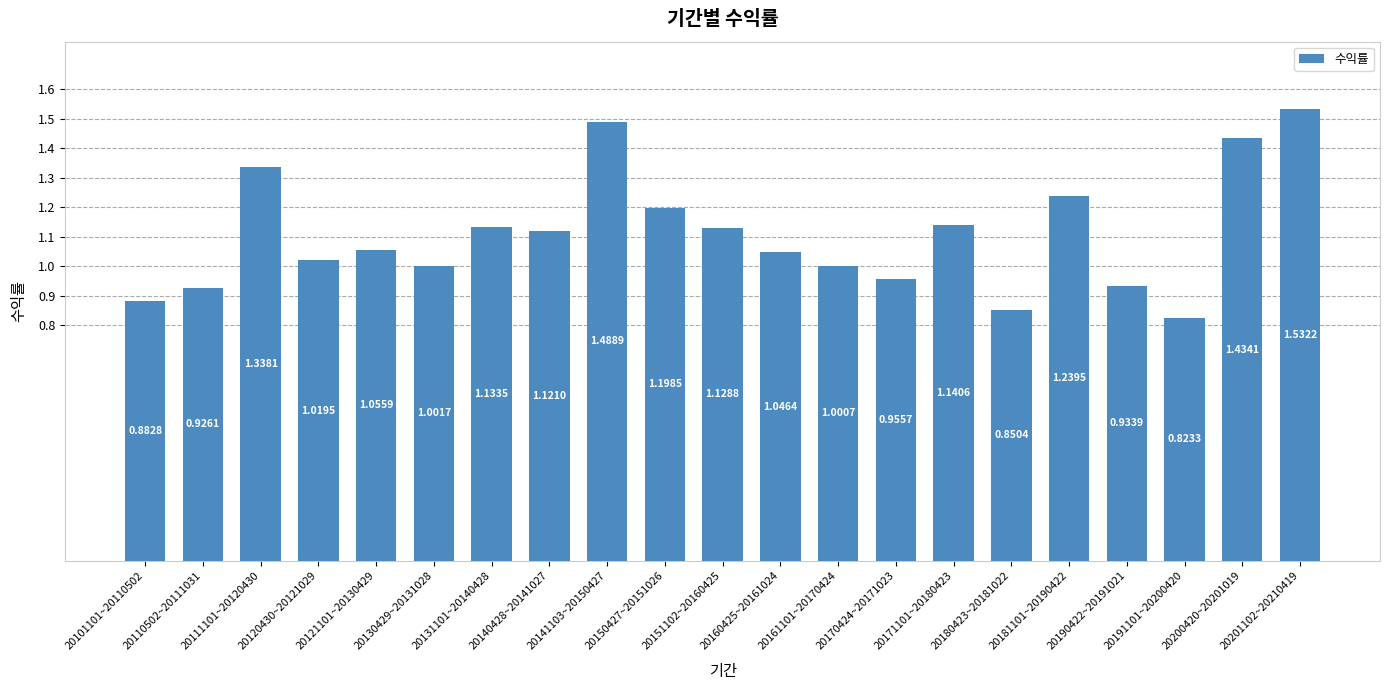

List the labels in order of value, smallest first.

20191101~20200420, 20180423~20181022, 20101101~20110502, 20110502~20111031, 20190422~20191021, 20170424~20171023, 20161101~20170424, 20130429~20131028, 20120430~20121029, 20160425~20161024, 20121101~20130429, 20140428~20141027, 20151102~20160425, 20131101~20140428, 20171101~20180423, 20150427~20151026, 20181101~20190422, 20111101~20120430, 20200420~20201019, 20141103~20150427, 20201102~20210419